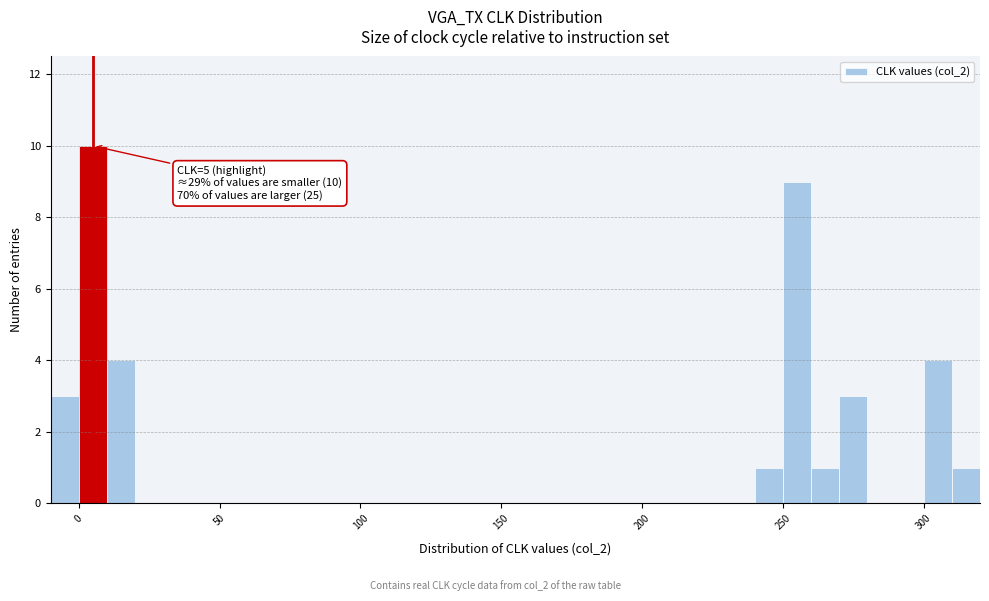

Around what value on the x-axis is the tallest bar? Give the approximate position of its centre, as read against the axis.

5